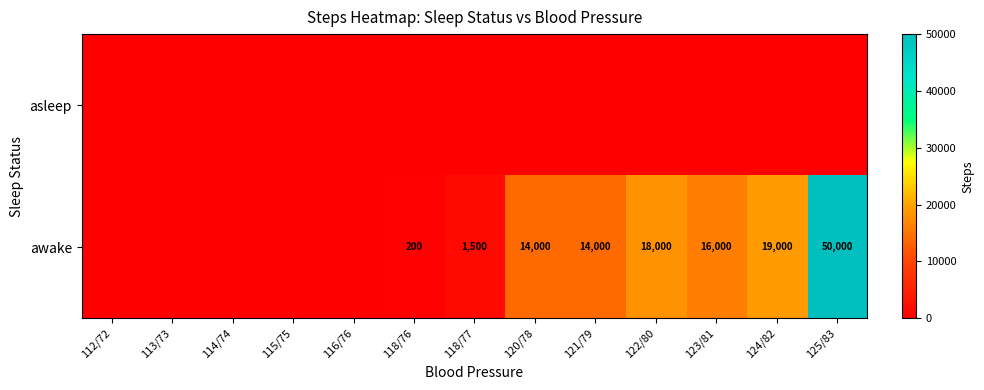

What is the difference between the awake values at 123/81 and 121/79?

2000